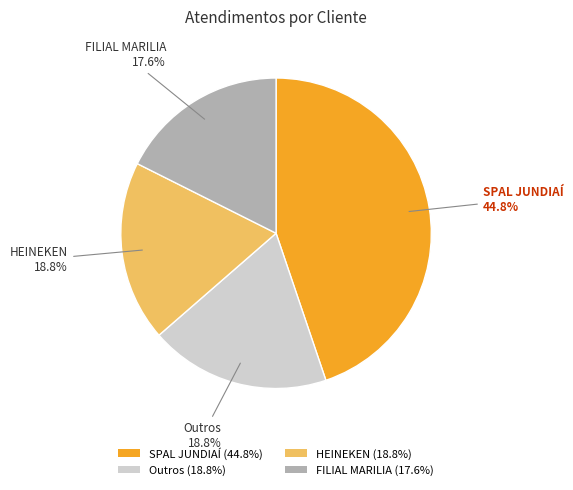

Do SPAL JUNDIAÍ (44.8%) and FILIAL MARILIA (17.6%) together represent more than half of the pie?

Yes